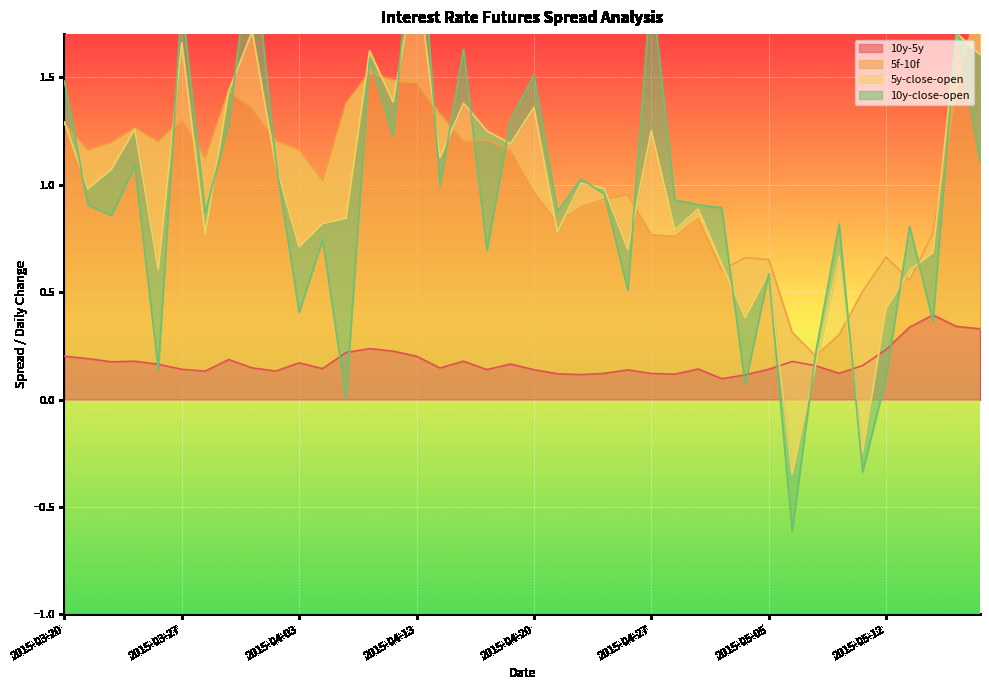

The 10y-5y series shows 0.1 at 2015-04-15. True or false?

False